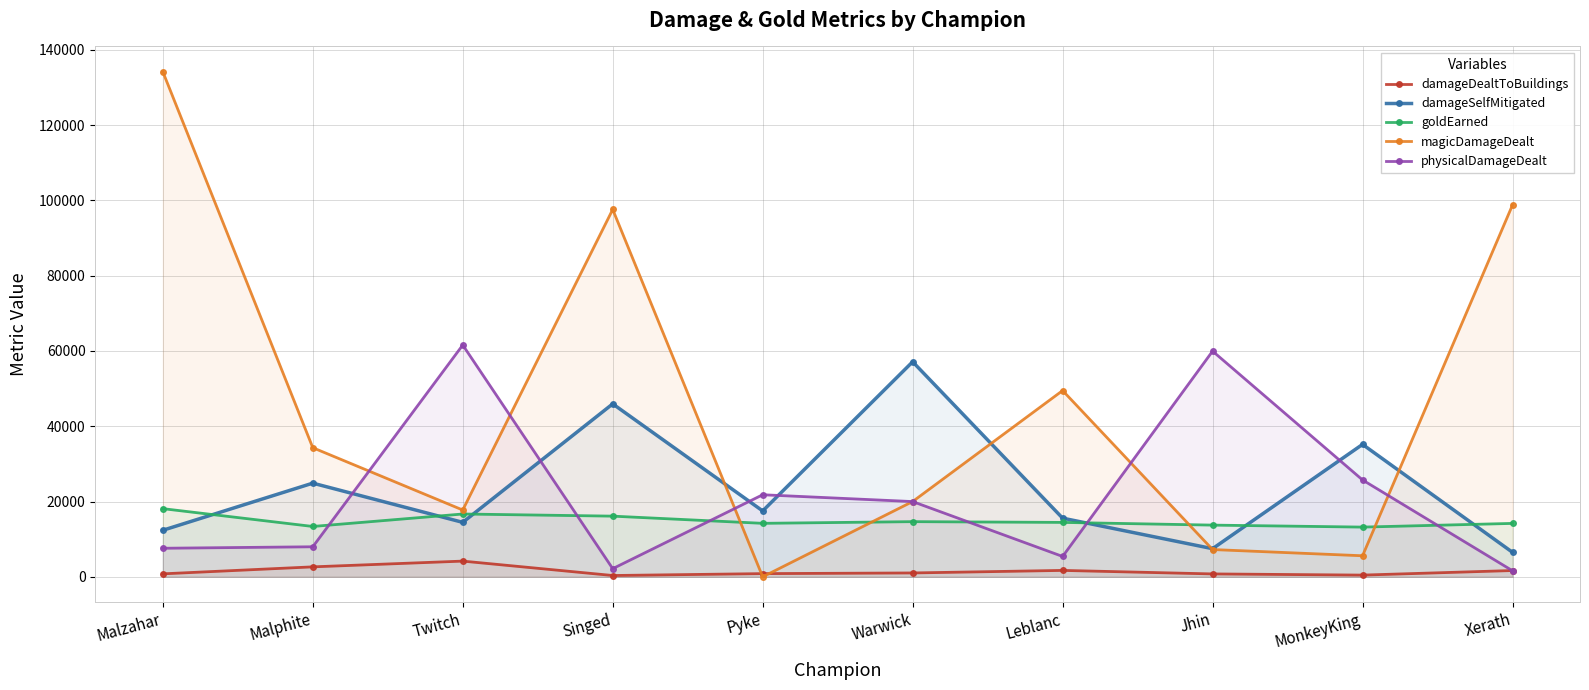

Which series has the largest range (max minus min)?

magicDamageDealt